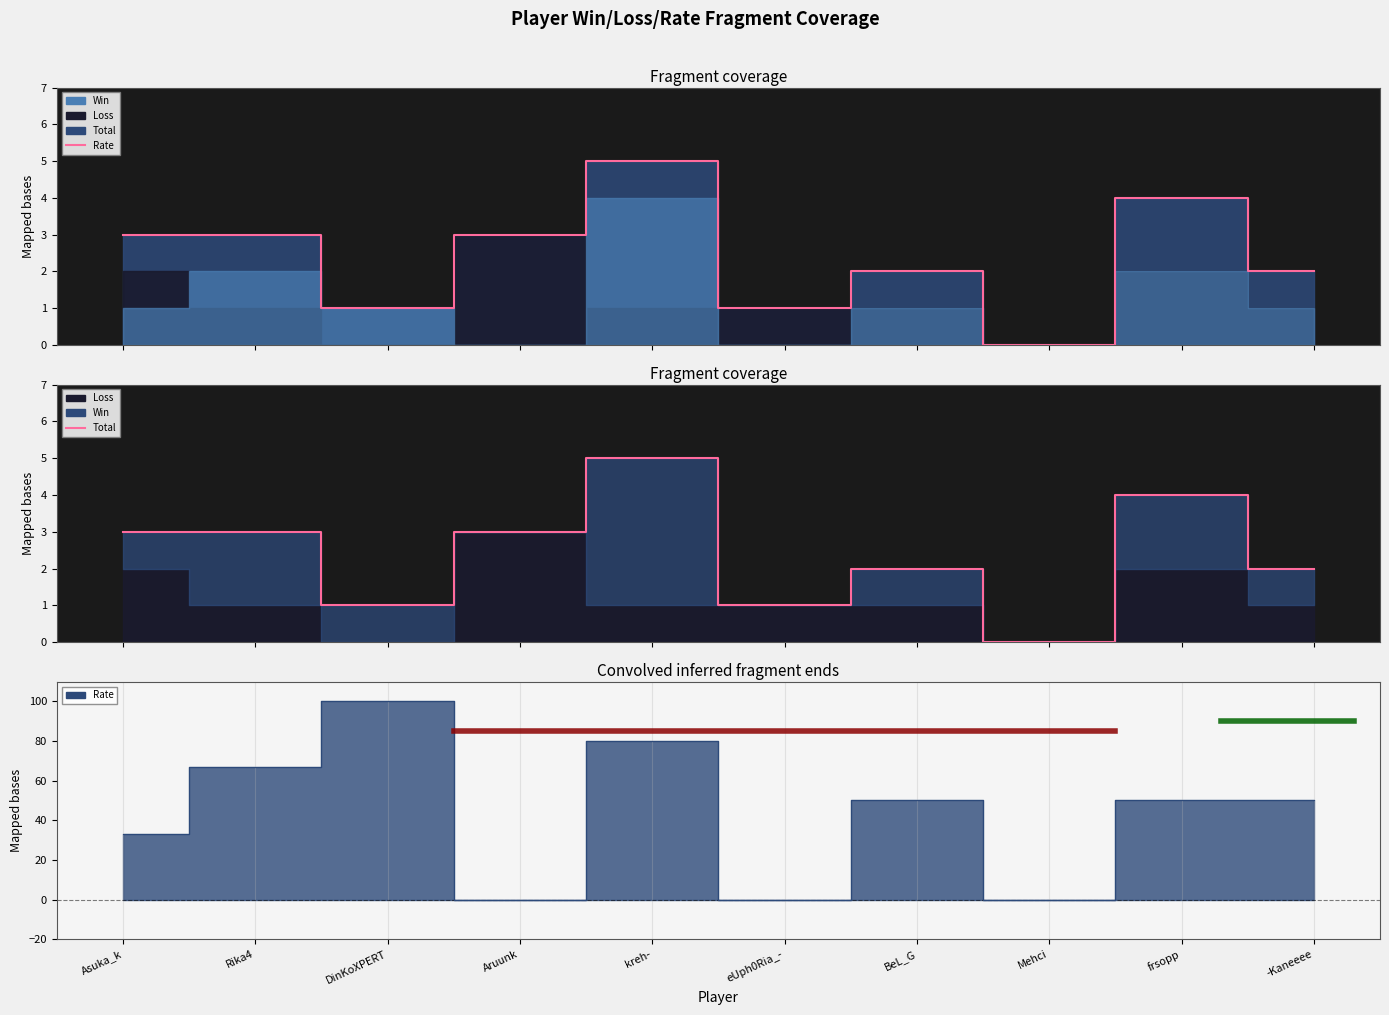

Is it true that Total_top equals 3 at Rika4?

True